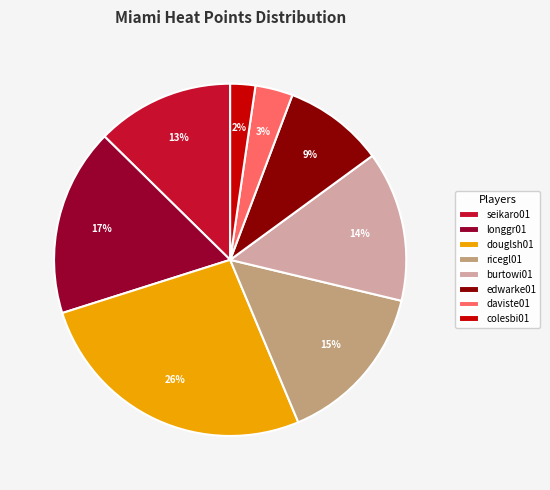

Is daviste01 the majority of the pie?

No